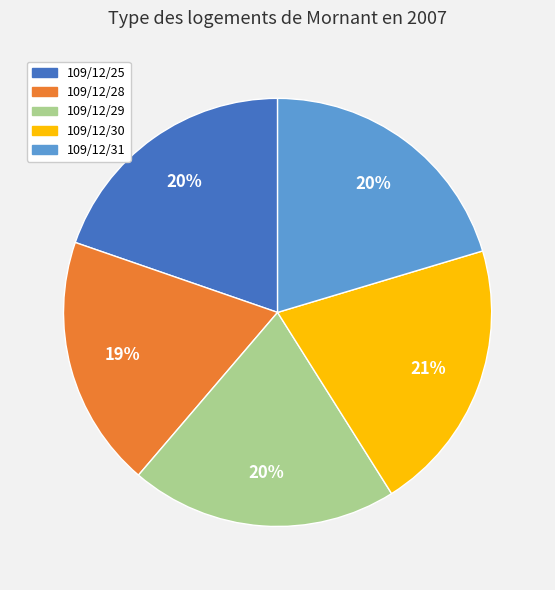

Is the sum of 109/12/30 and 109/12/29 greater than half?

No